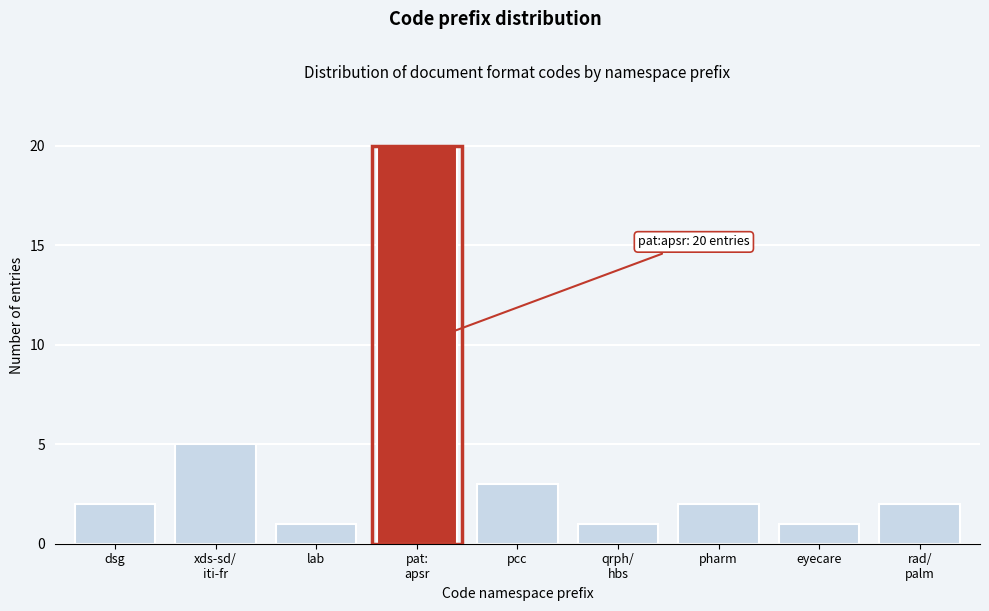

Reading left to right, transcribe all the data shown in this chart.

2	5	1	20	3	1	2	1	2